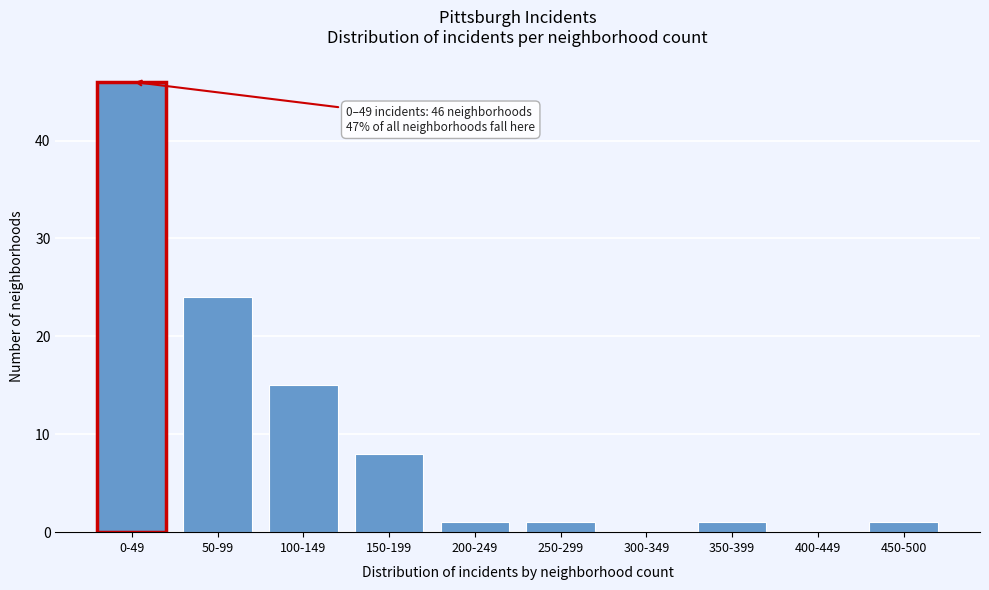

Reading left to right, transcribe all the data shown in this chart.

0-49=46	50-99=24	100-149=15	150-199=8	200-249=1	250-299=1	300-349=0	350-399=1	400-449=0	450-500=1